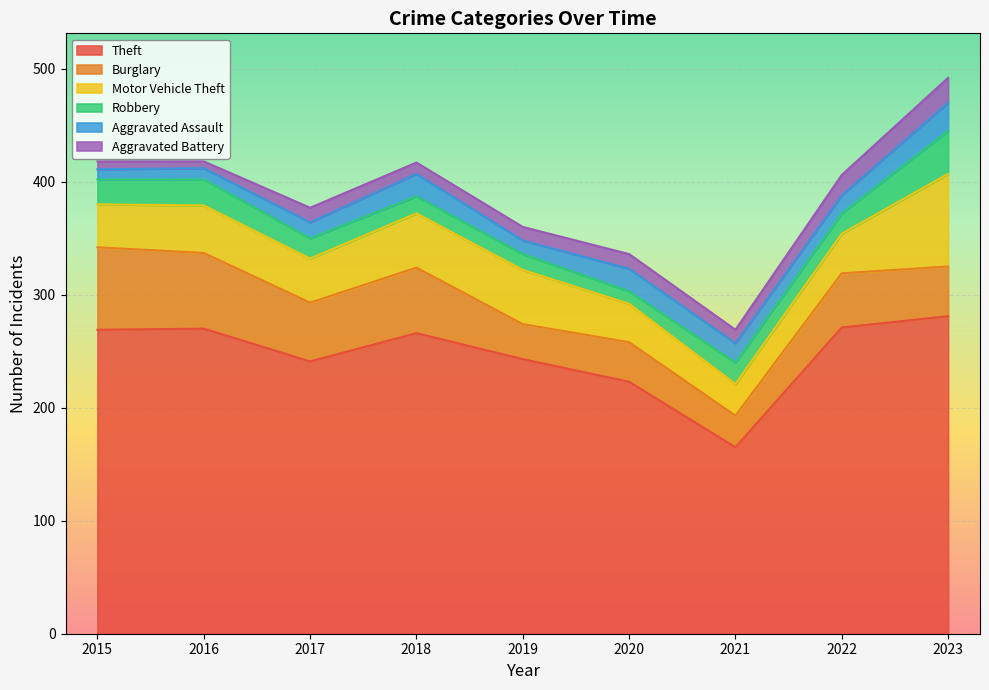

Which series changed the most between 2017 and 2018?

Theft